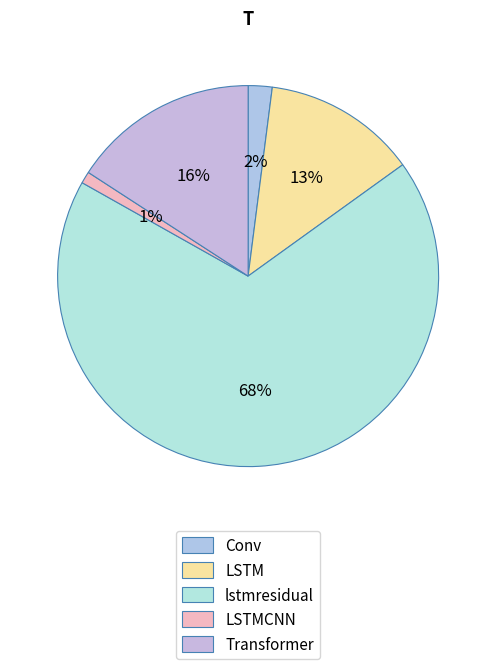

Do lstmresidual and LSTM together represent more than half of the pie?

Yes